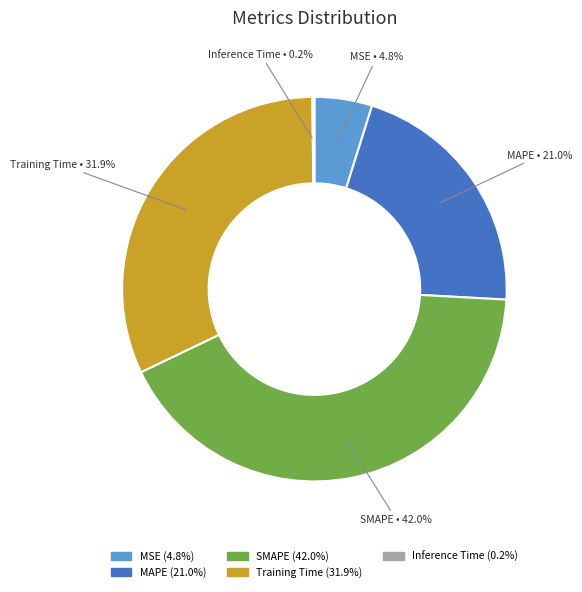

Is the sum of MAPE and SMAPE greater than half?

Yes